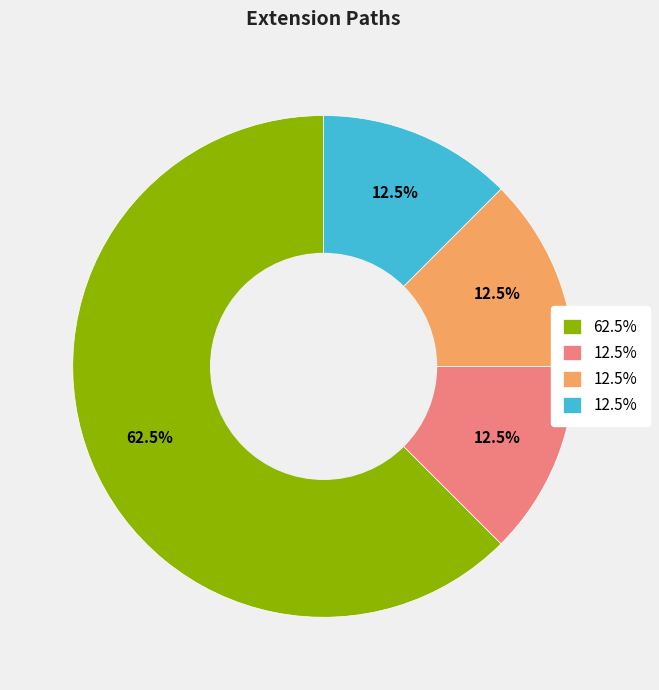

Is there a majority slice in this chart?

Yes